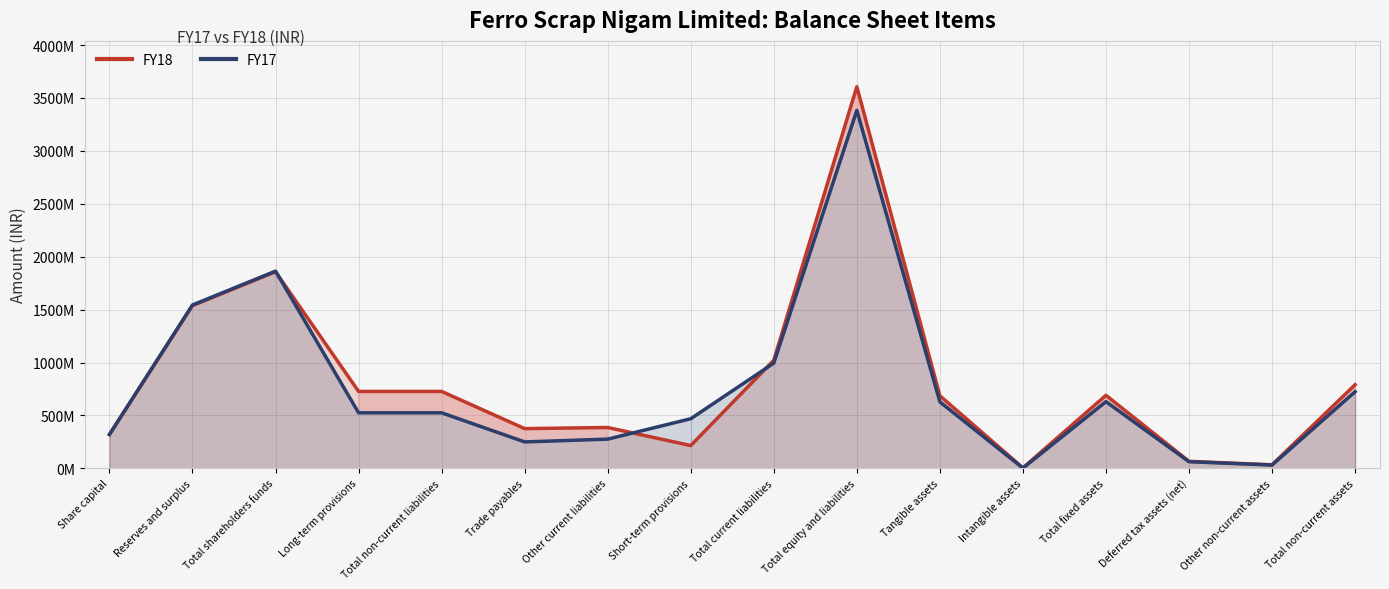

List the series in order of their overall mean, highest first.

FY18, FY17